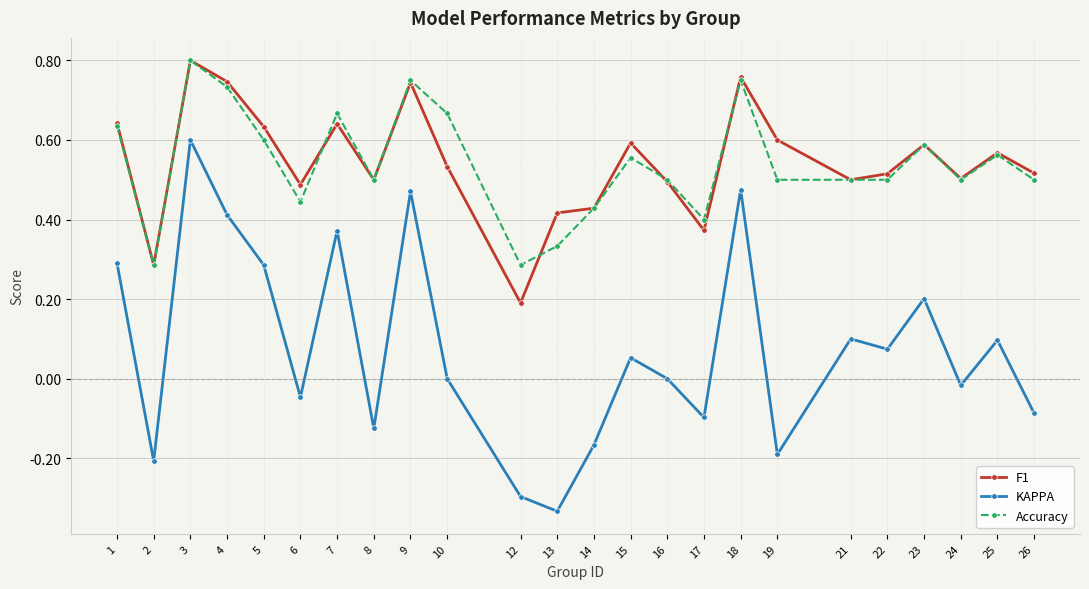

Which series has the widest spread of values?

KAPPA